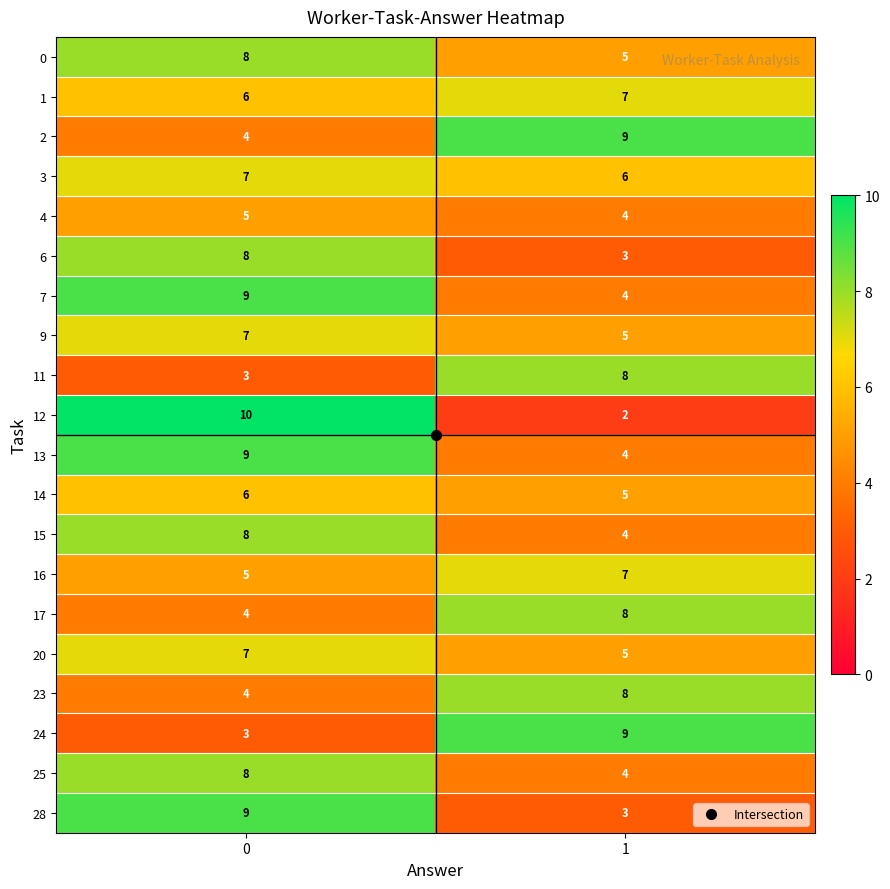

What is the total value across all series at 1?

110